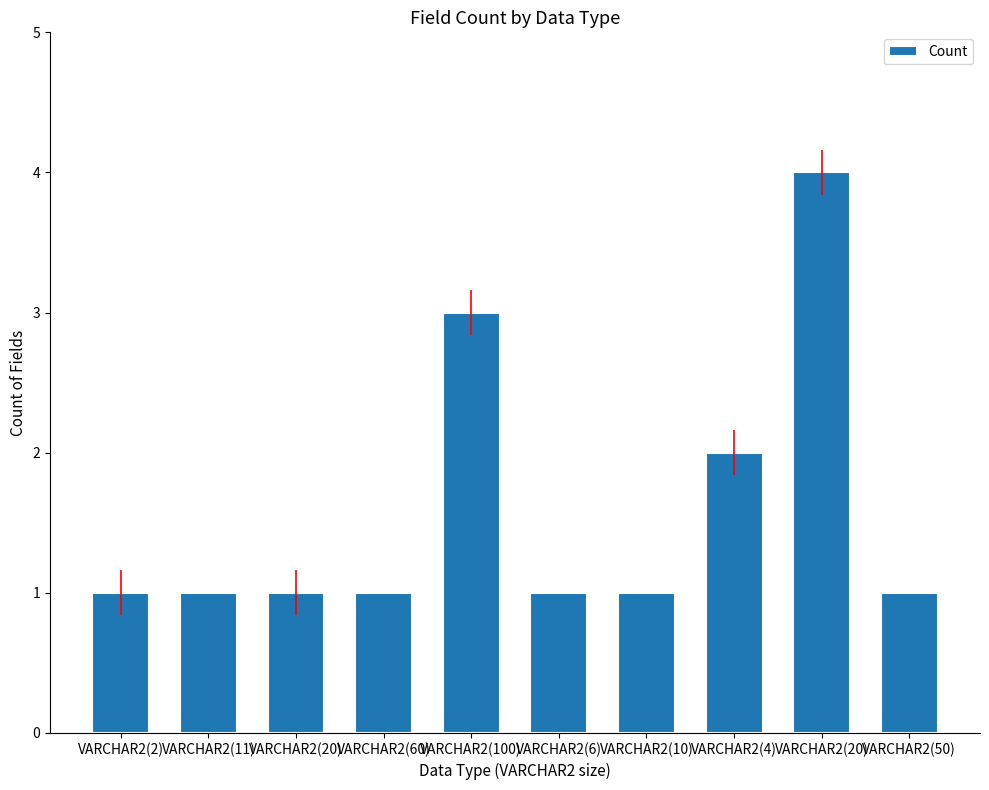

Reading right to left, transcribe all the data shown in this chart.

VARCHAR2(50)=1	VARCHAR2(20)=4	VARCHAR2(4)=2	VARCHAR2(10)=1	VARCHAR2(6)=1	VARCHAR2(100)=3	VARCHAR2(60)=1	VARCHAR2(20)=1	VARCHAR2(11)=1	VARCHAR2(2)=1